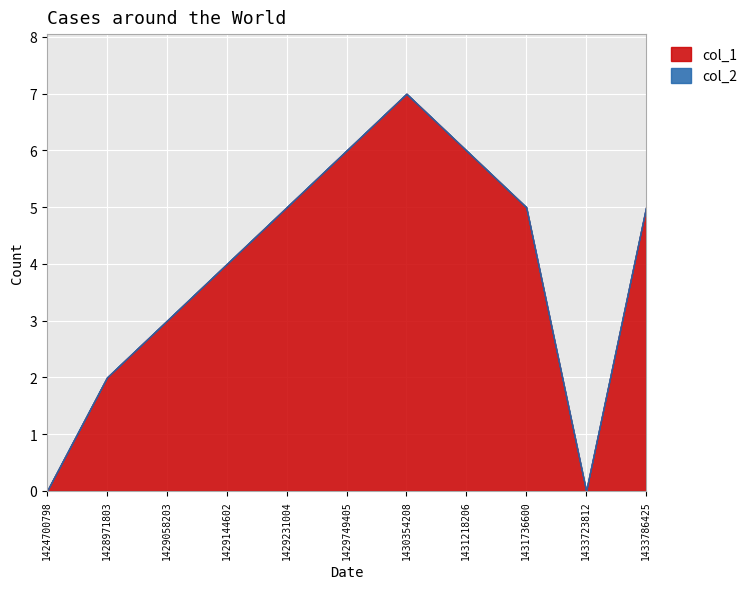

True or false: col_2 and col_1 intersect in this chart.

False